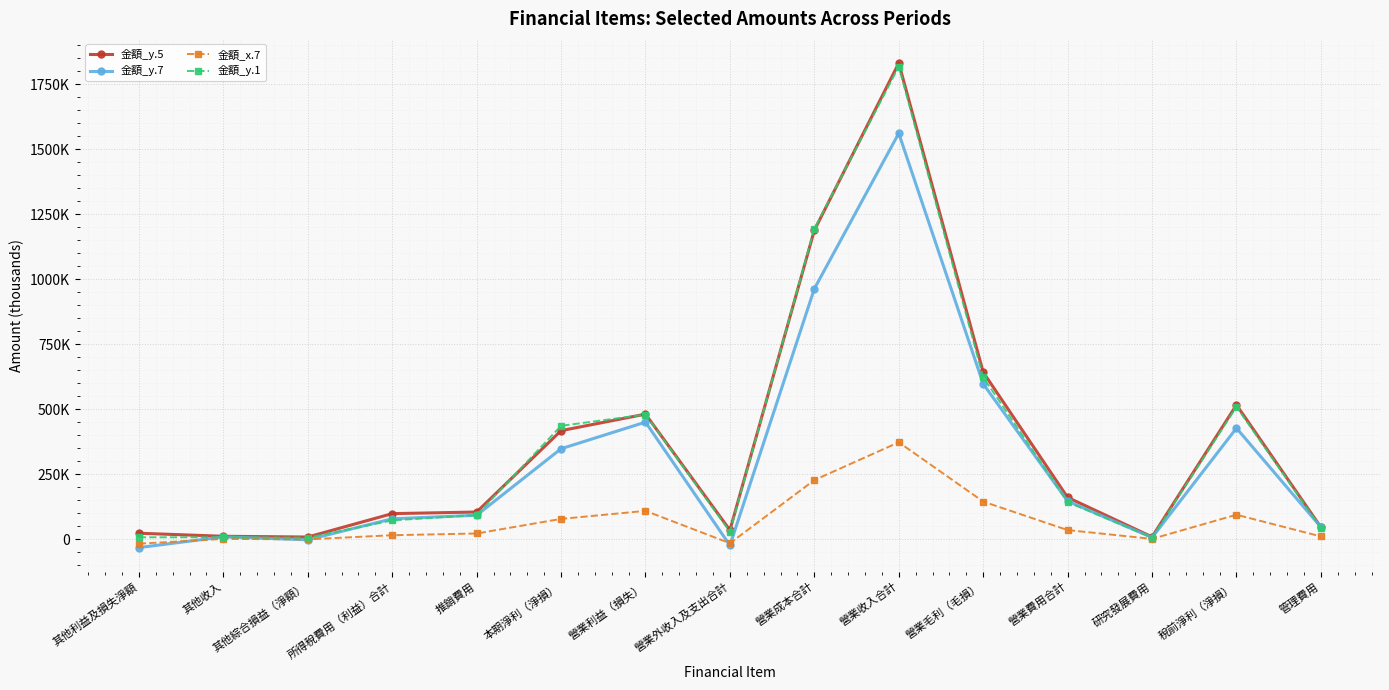

Which series ends up on top after the final intersection of 金額_x.7 and 金額_y.7?

金額_y.7